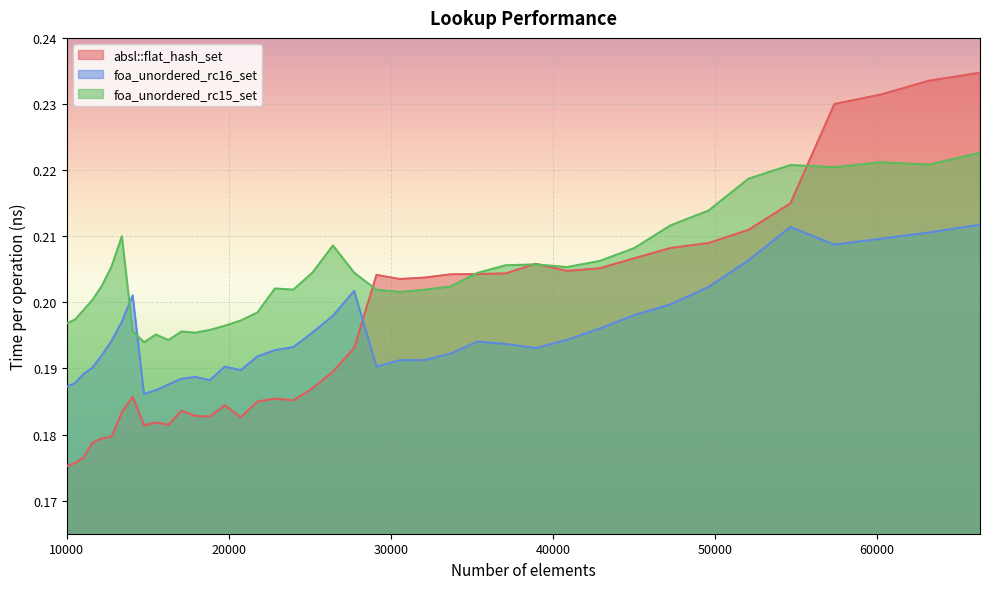

What are all the series names shown in the legend?

absl::flat_hash_set, foa_unordered_rc16_set, foa_unordered_rc15_set